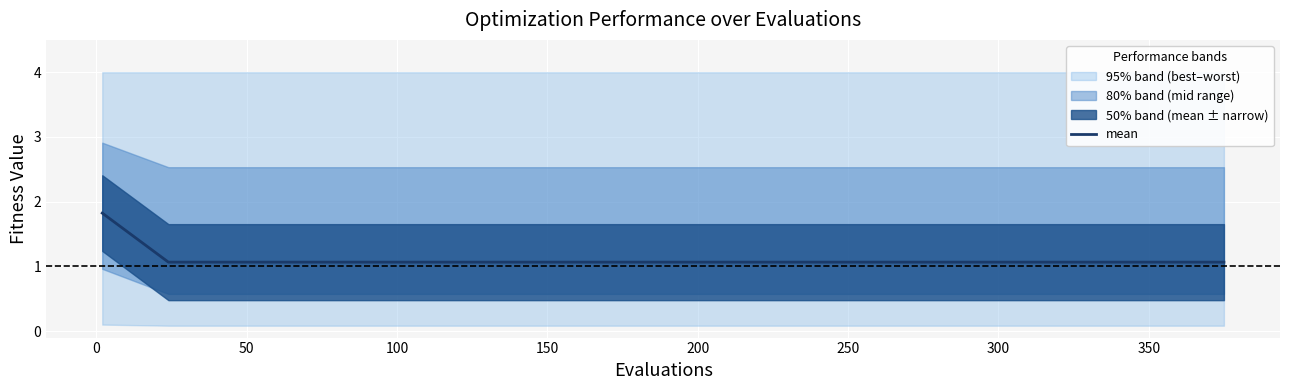

What is the average value?

1.1